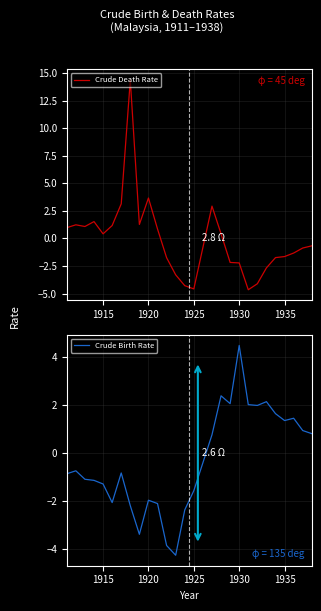

Where is Crude Death Rate nearest to the value 4?

1920